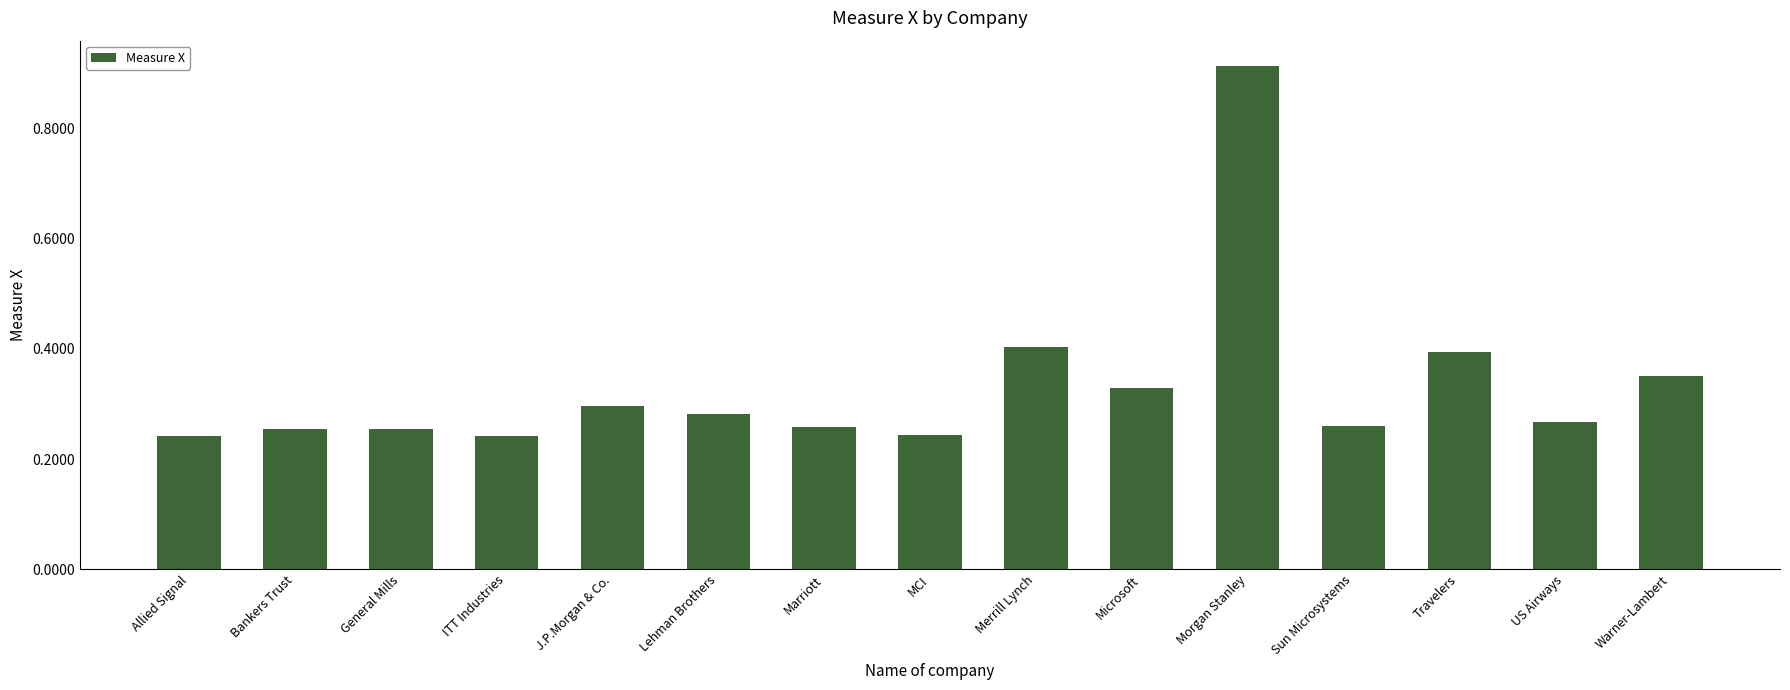

What is the label of the 5th bar from the right?

Morgan Stanley